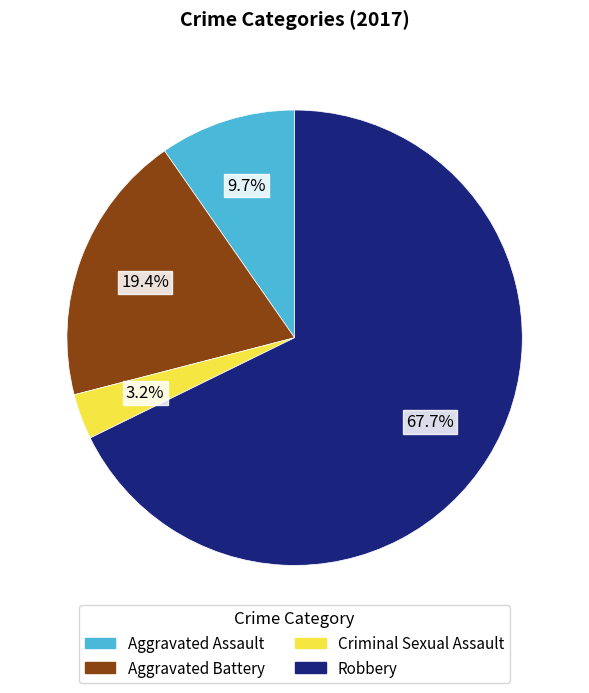

Is there any slice that represents more than half of the pie?

Yes